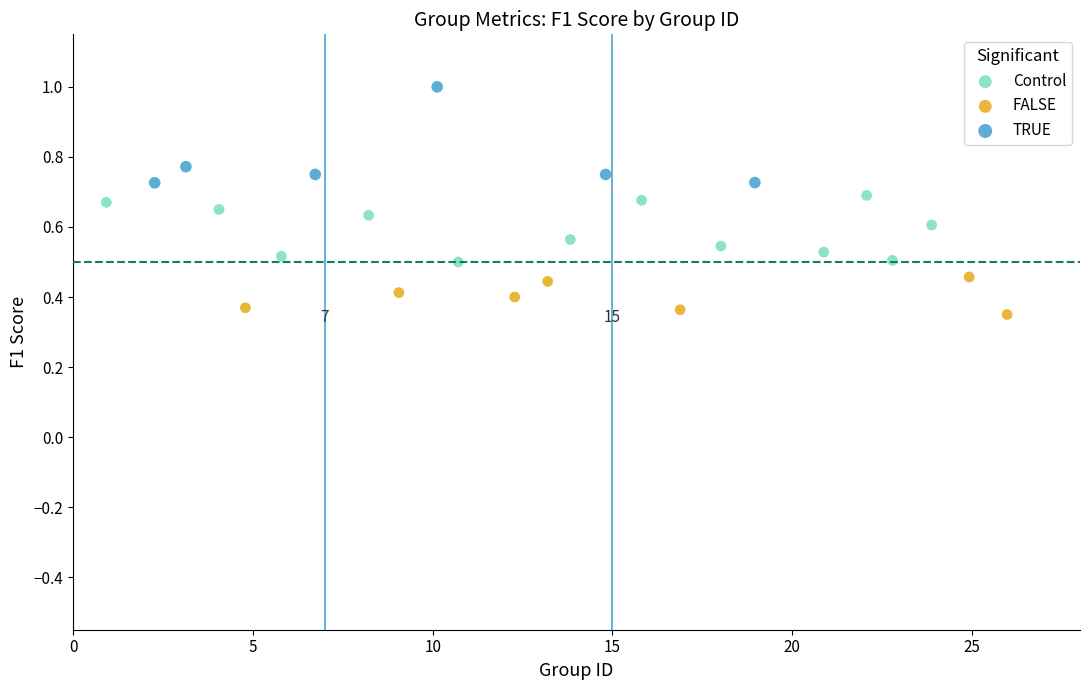

Which series reaches the minimum Y coordinate?

FALSE